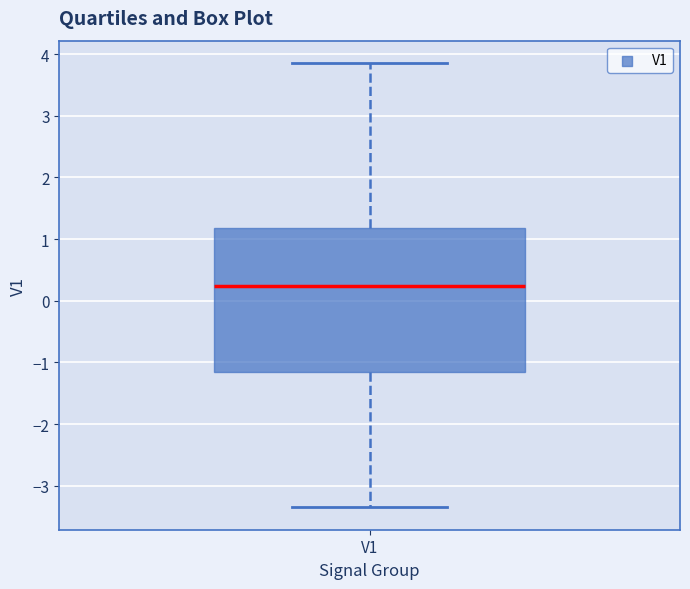

Where is the upper edge of the box for V1 on the y-axis? The values are not printed on the chart, so give them approximately, as read against the axis.

1.2